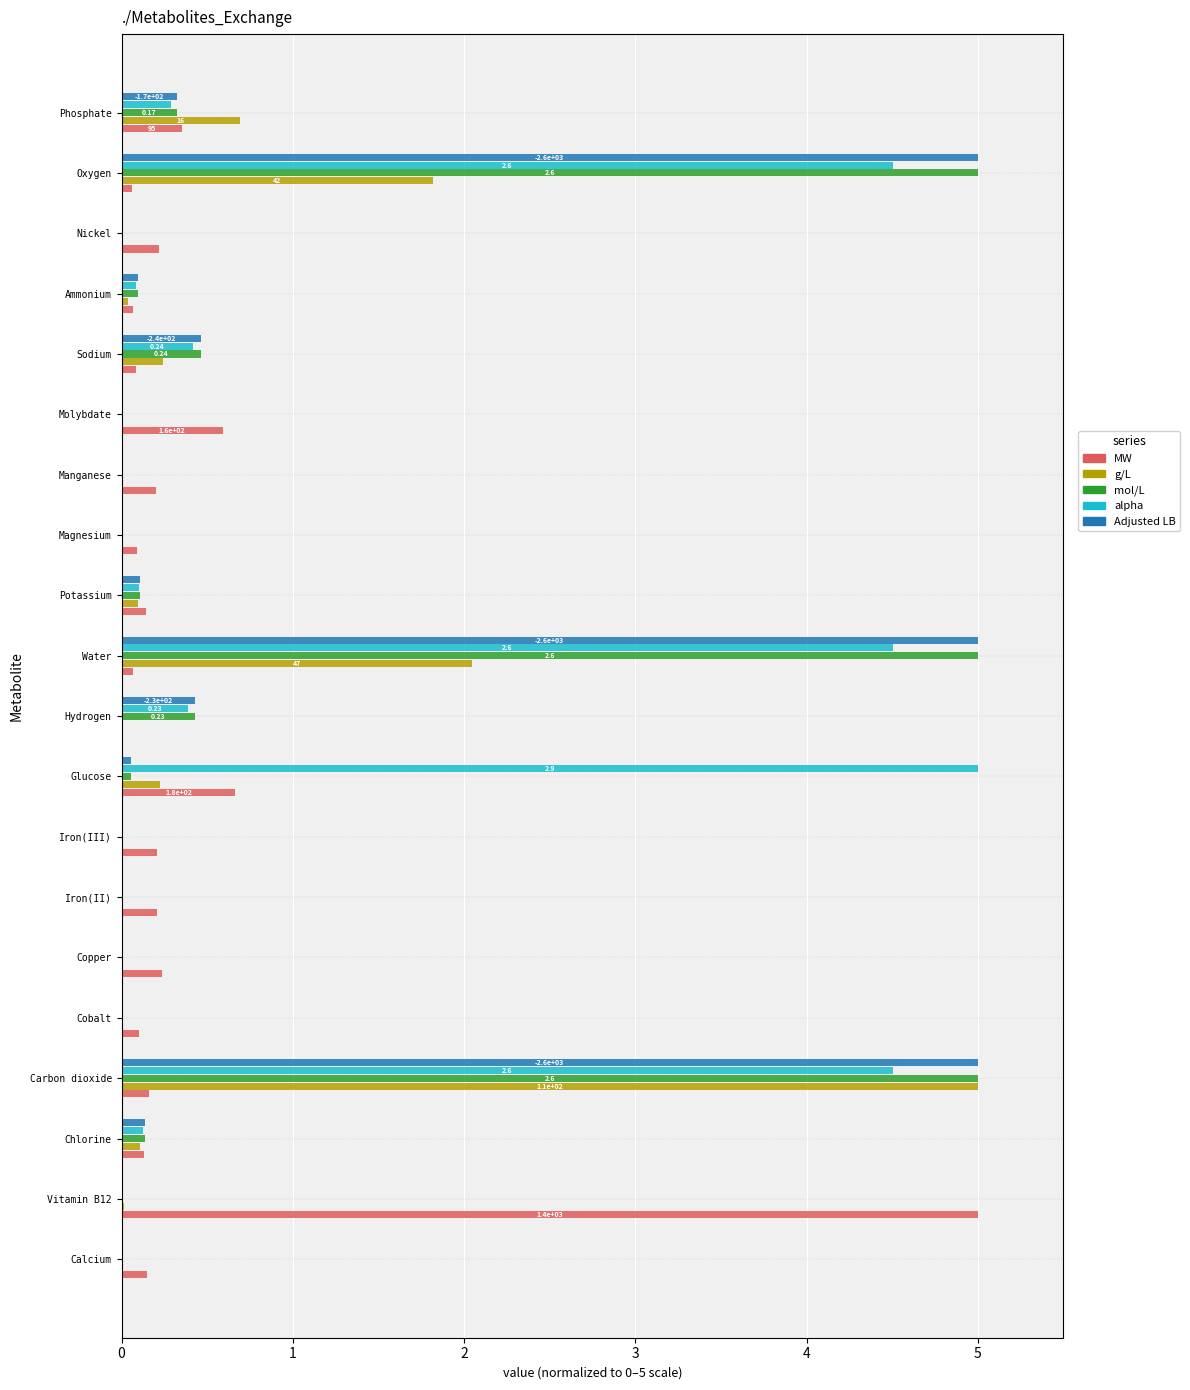

What is the sum of all alpha values?

19.9